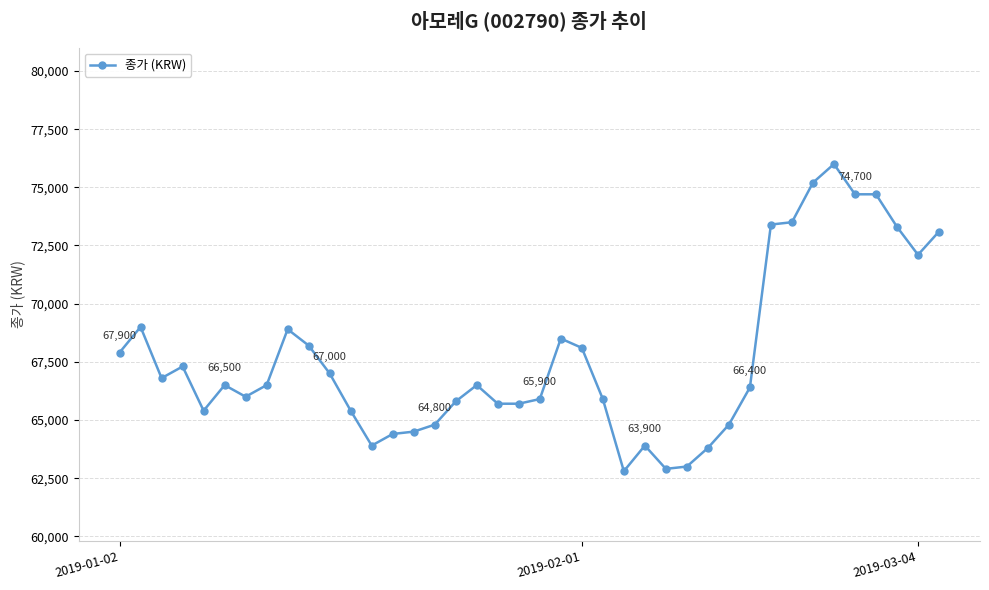

Reading left to right, transcribe all the data shown in this chart.

67900	69000	66800	67300	65400	66500	66000	66500	68900	68200	67000	65400	63900	64400	64500	64800	65800	66500	65700	65700	65900	68500	68100	65900	62800	63900	62900	63000	63800	64800	66400	73400	73500	75200	76000	74700	74700	73300	72100	73100